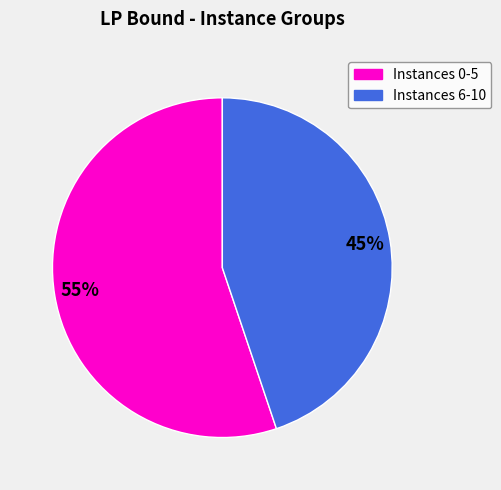

Does any single category account for the majority?

Yes